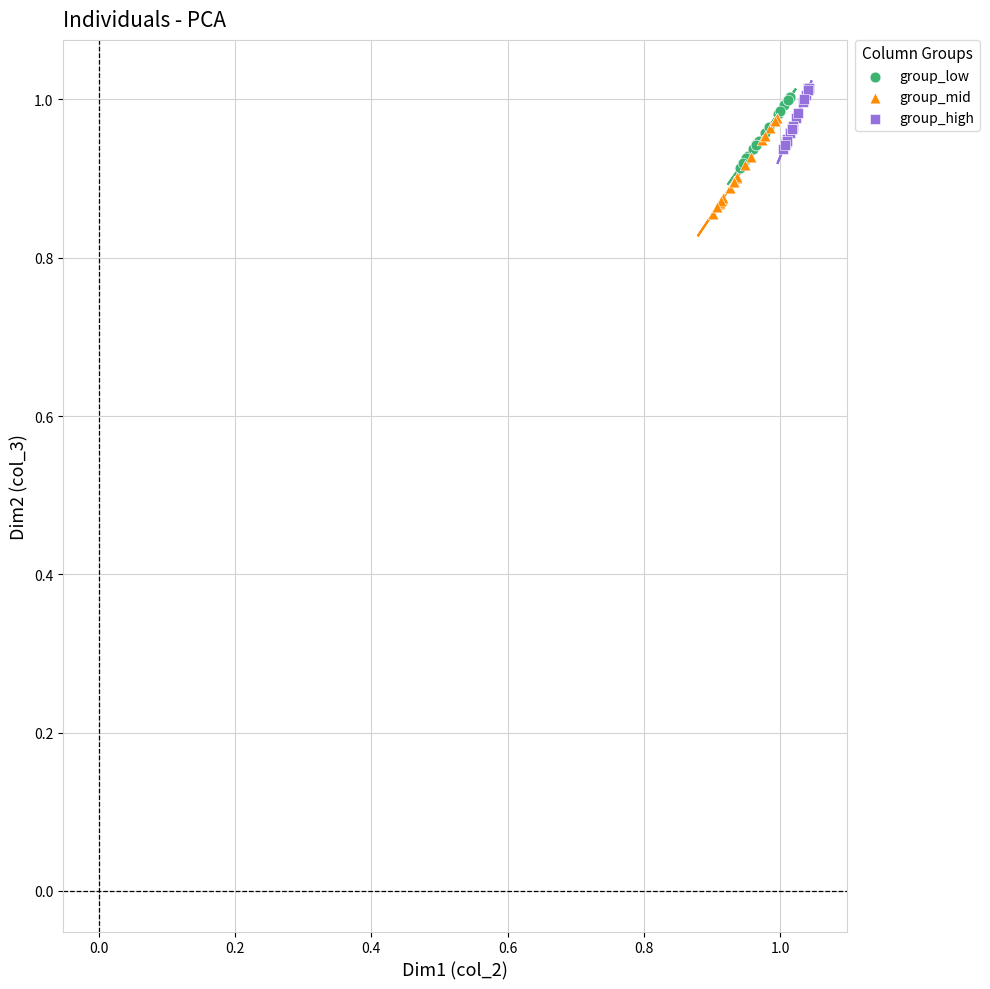

Which series reaches the minimum Y coordinate?

group_mid